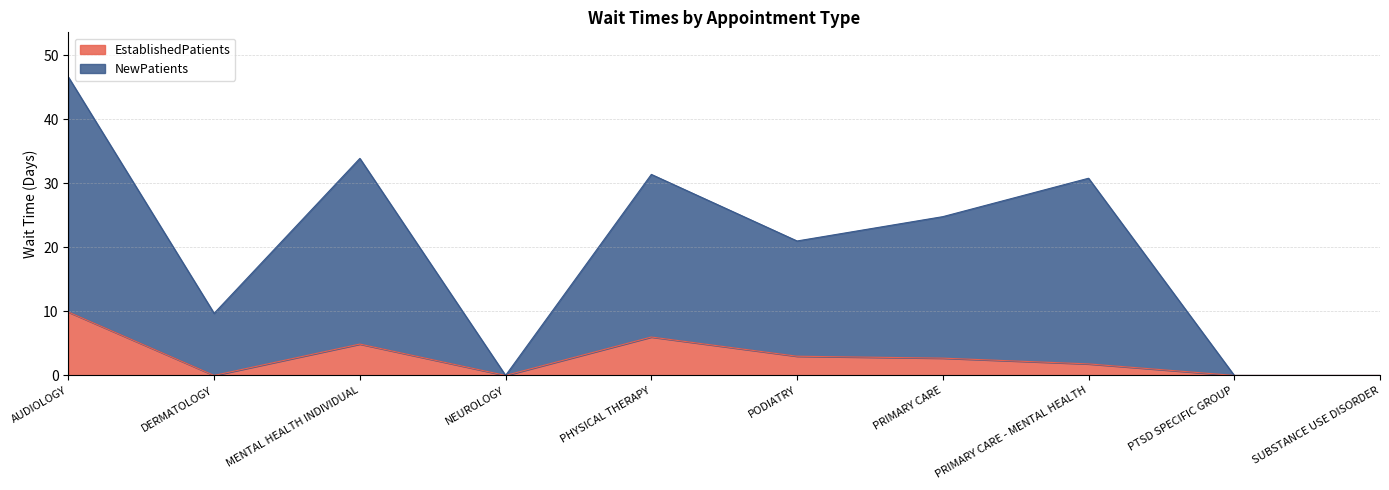

What is the difference between the second highest and minimum values in the EstablishedPatients series?

6.0